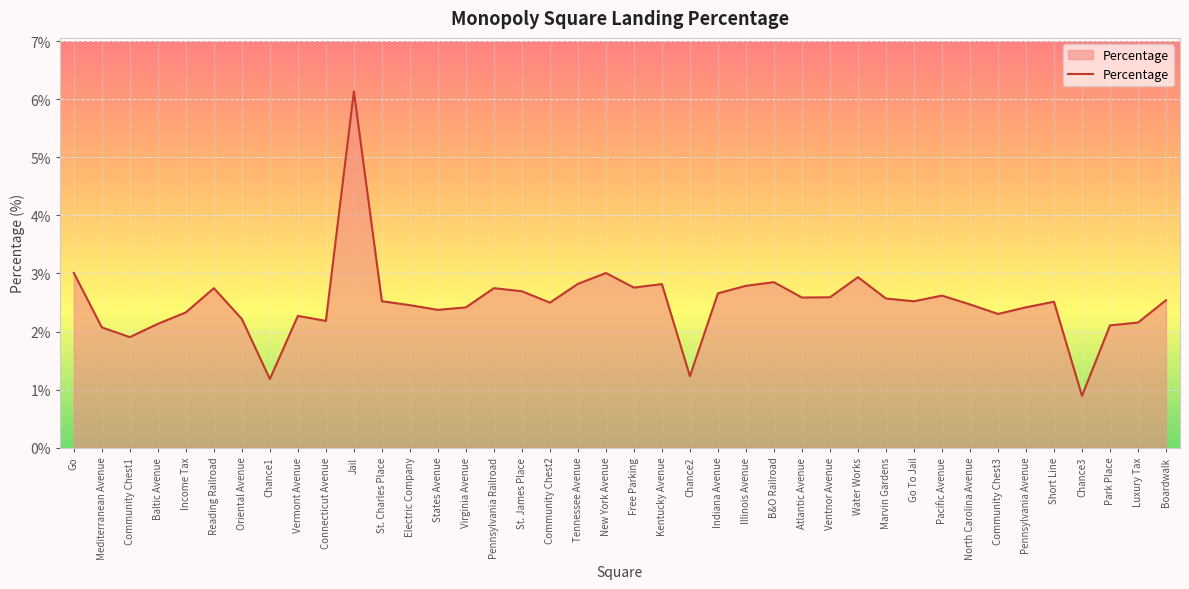

How many lines are shown in the chart?

1